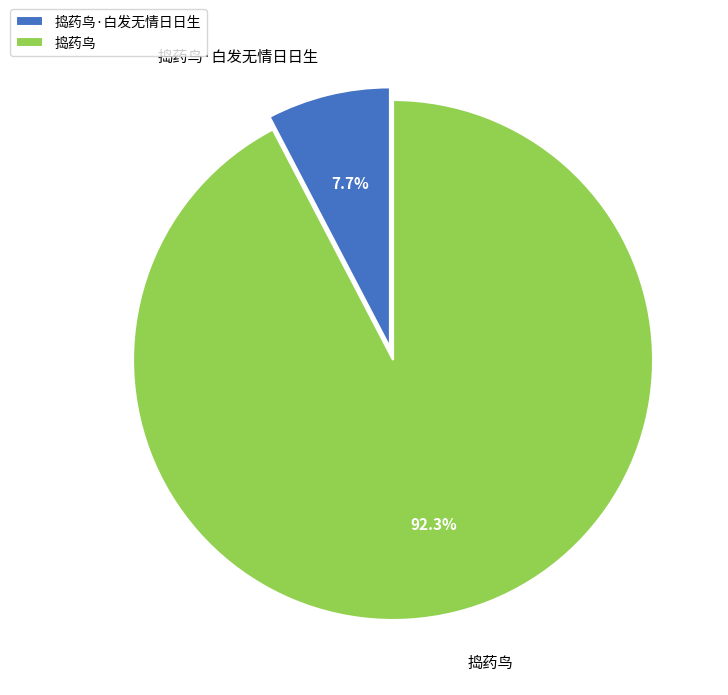

How many slices are in this pie chart?

2